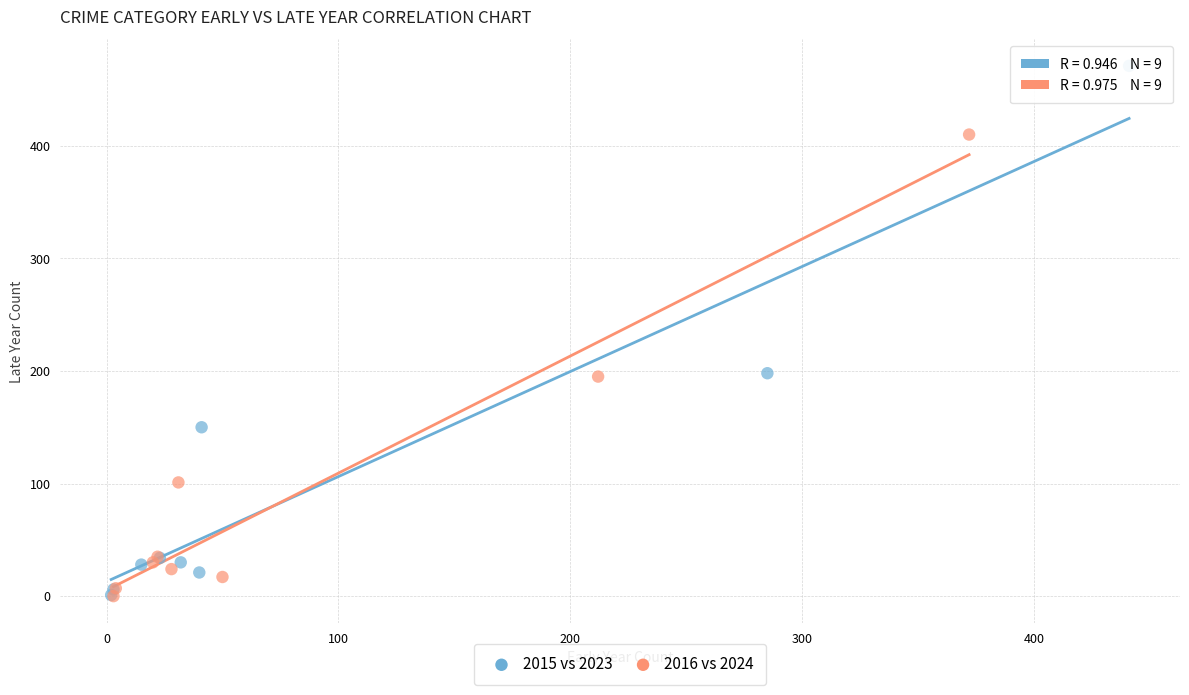

Which series has the widest spread of Y values?

2015 vs 2023